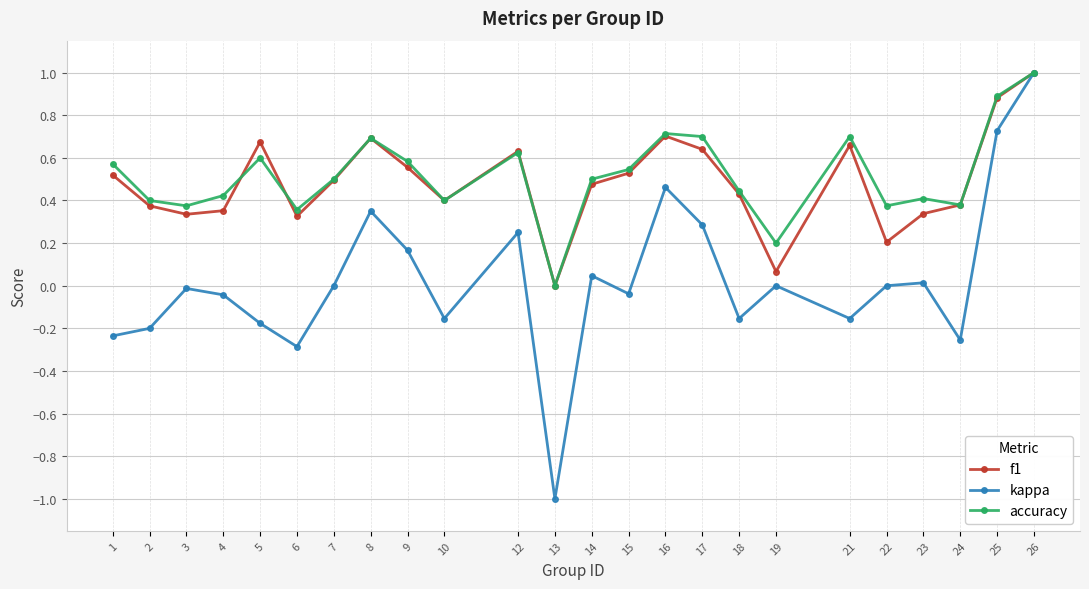

Which series changed the most between 5 and 13?

kappa